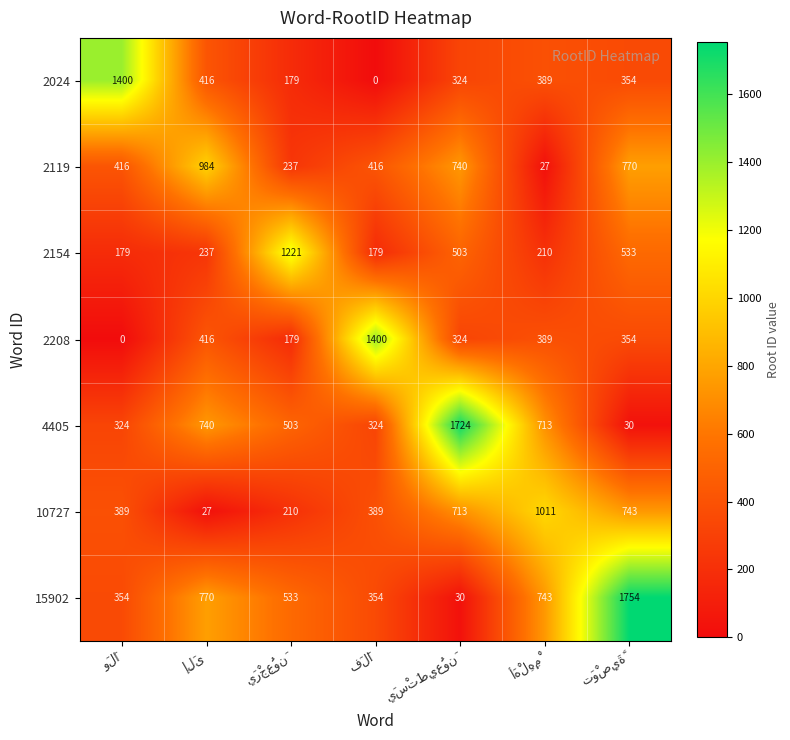

Which series has the widest spread of values?

15902